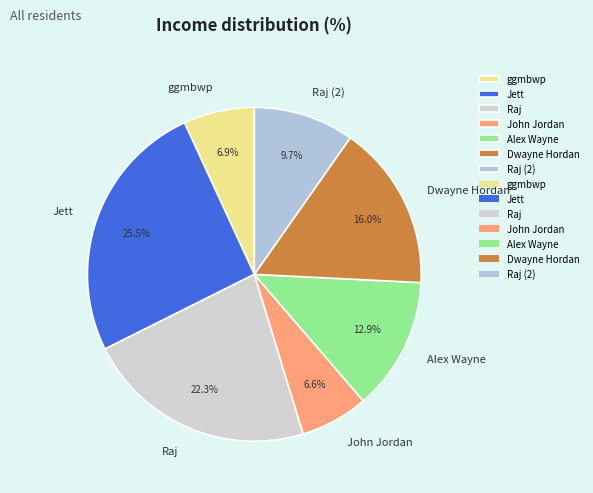

Do Raj and ggmbwp together represent more than half of the pie?

No